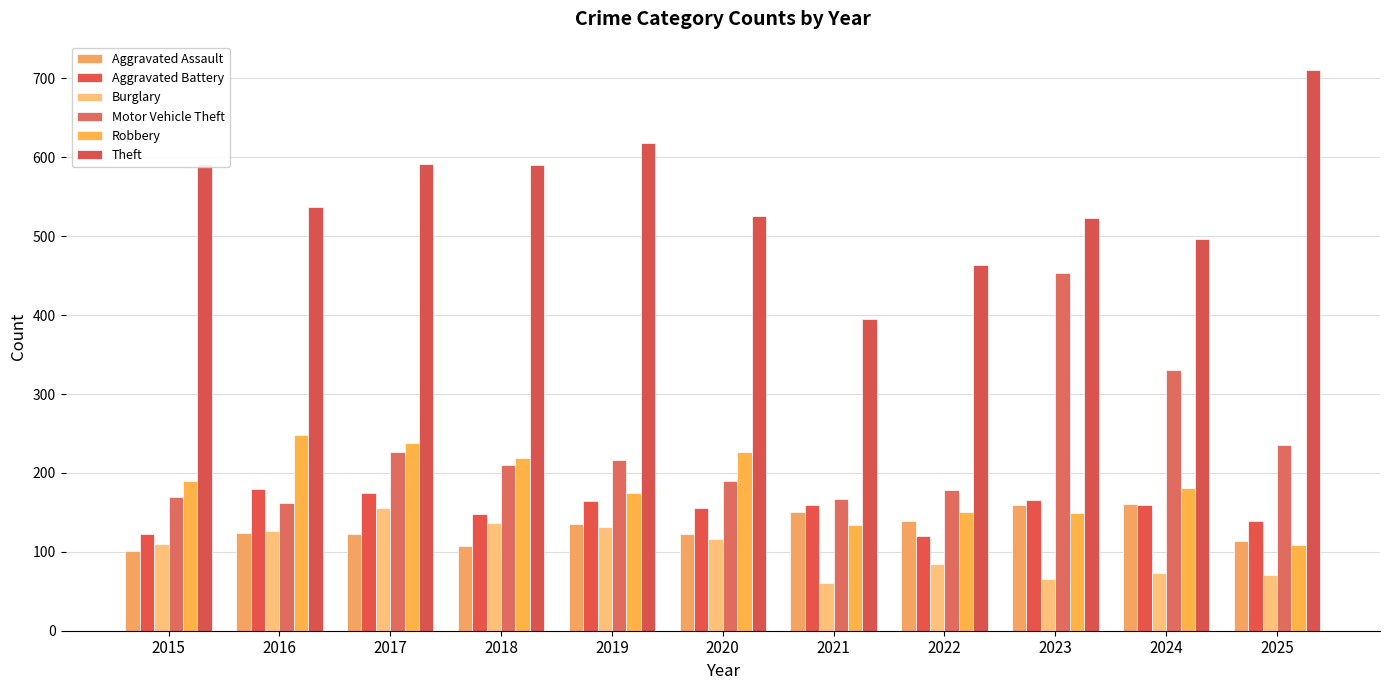

What is the sum of all Aggravated Battery values?

1688